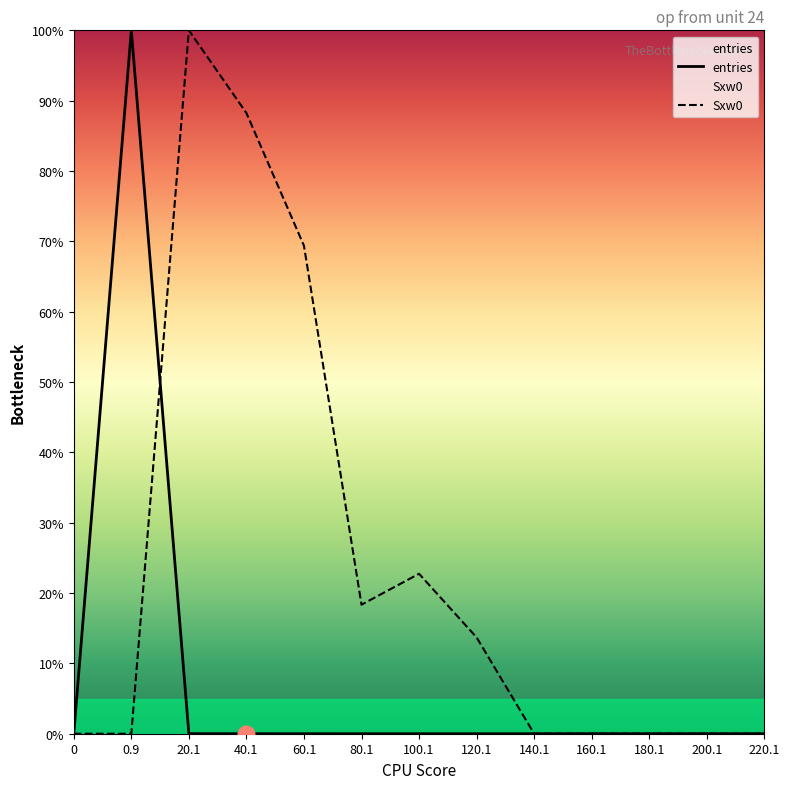

The value of Sxw0 at 200.1 is 0.0. True or false?

True